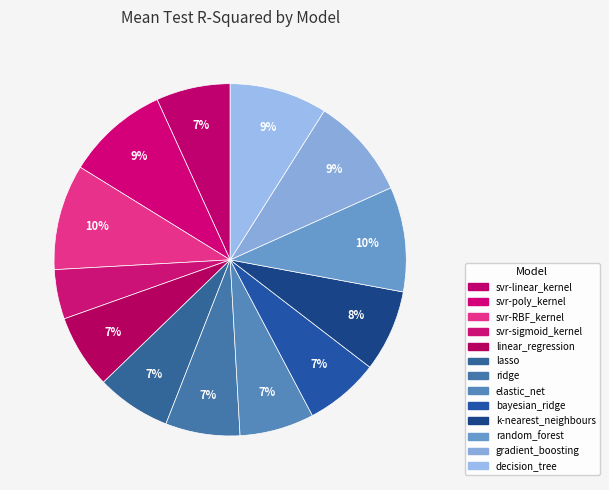

To the nearest percent, what percentage of the pie is bayesian_ridge?

7%